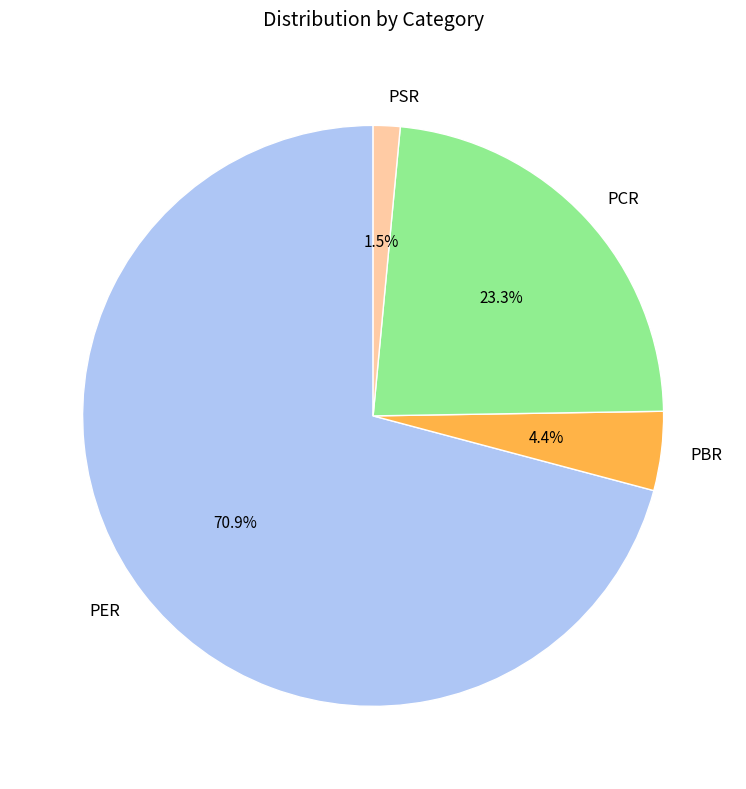

How many segments does this pie chart have?

4